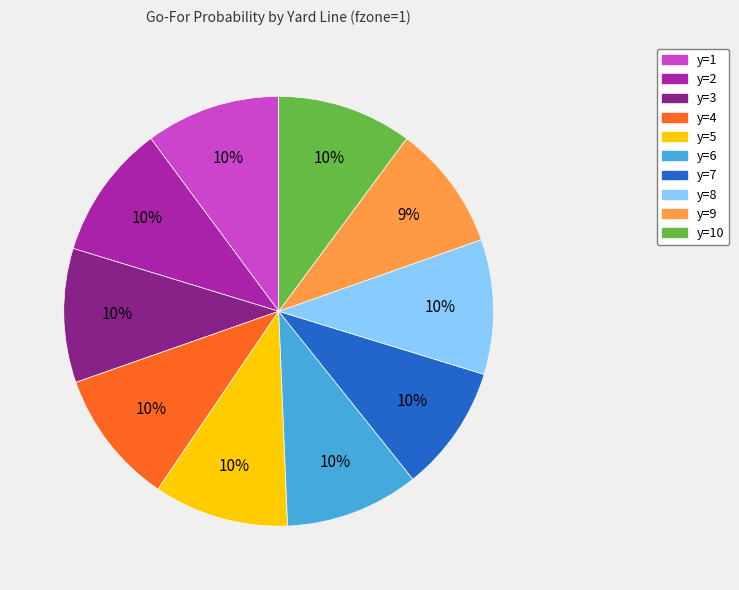

True or false: y=8 accounts for 10% of the total.

True